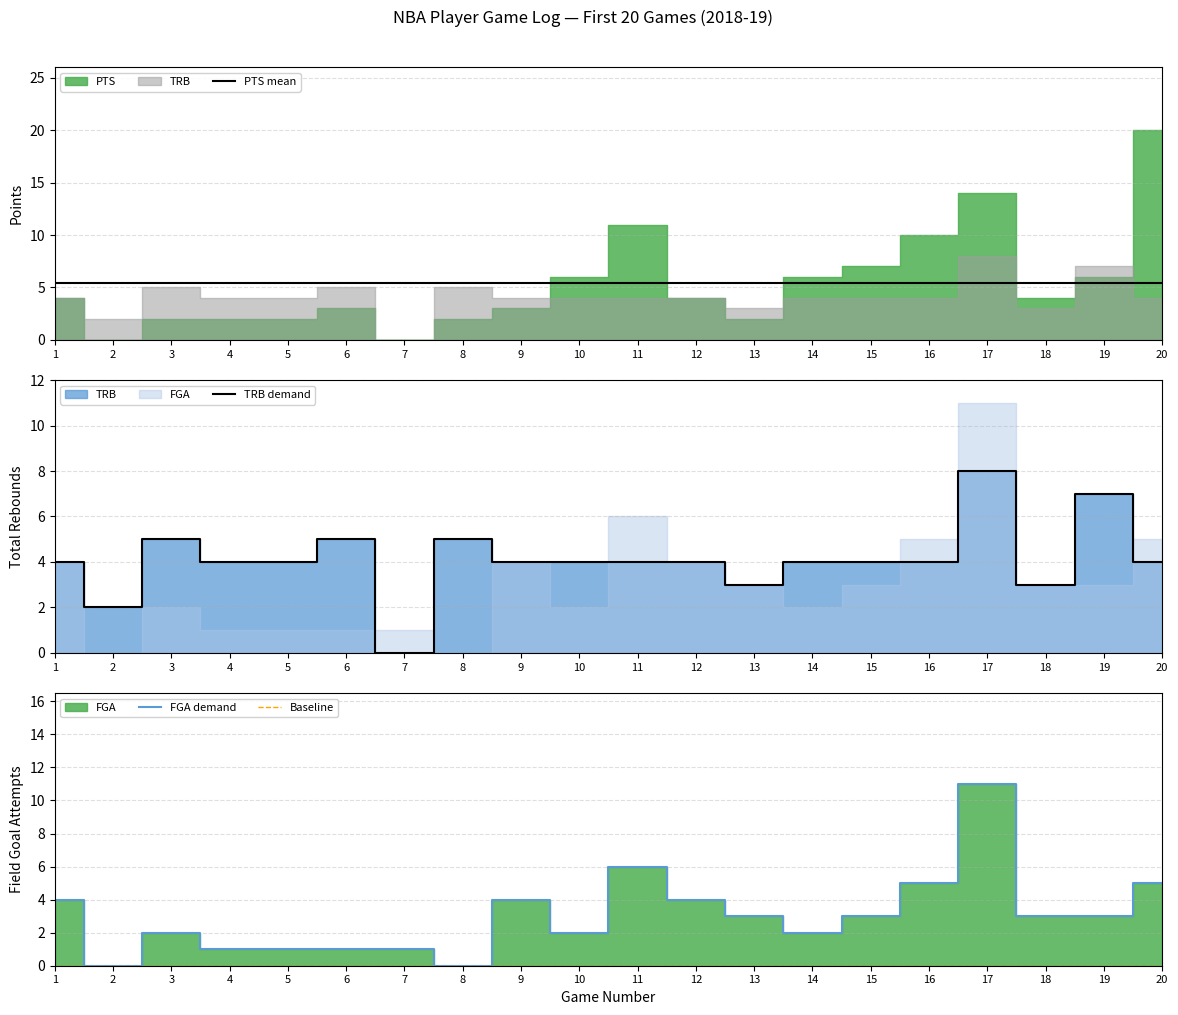

Is it true that FGA demand equals 3 at 20?

False